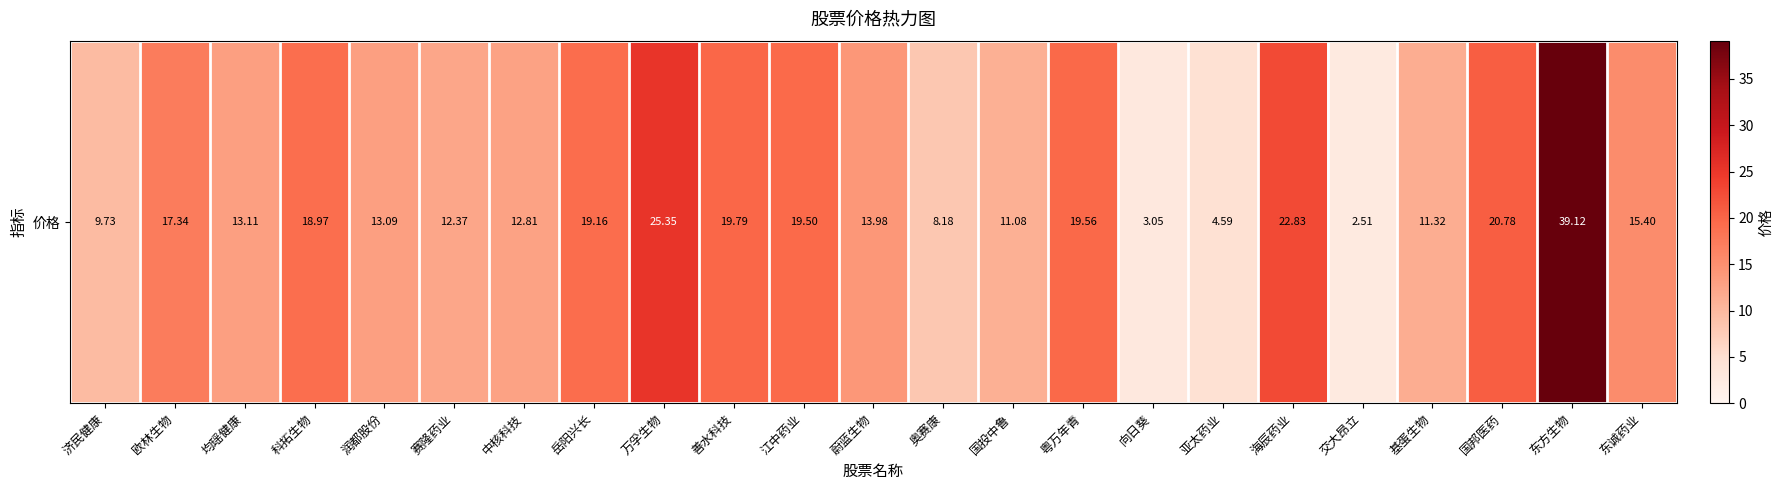

Read the value at 向日葵.

3.0